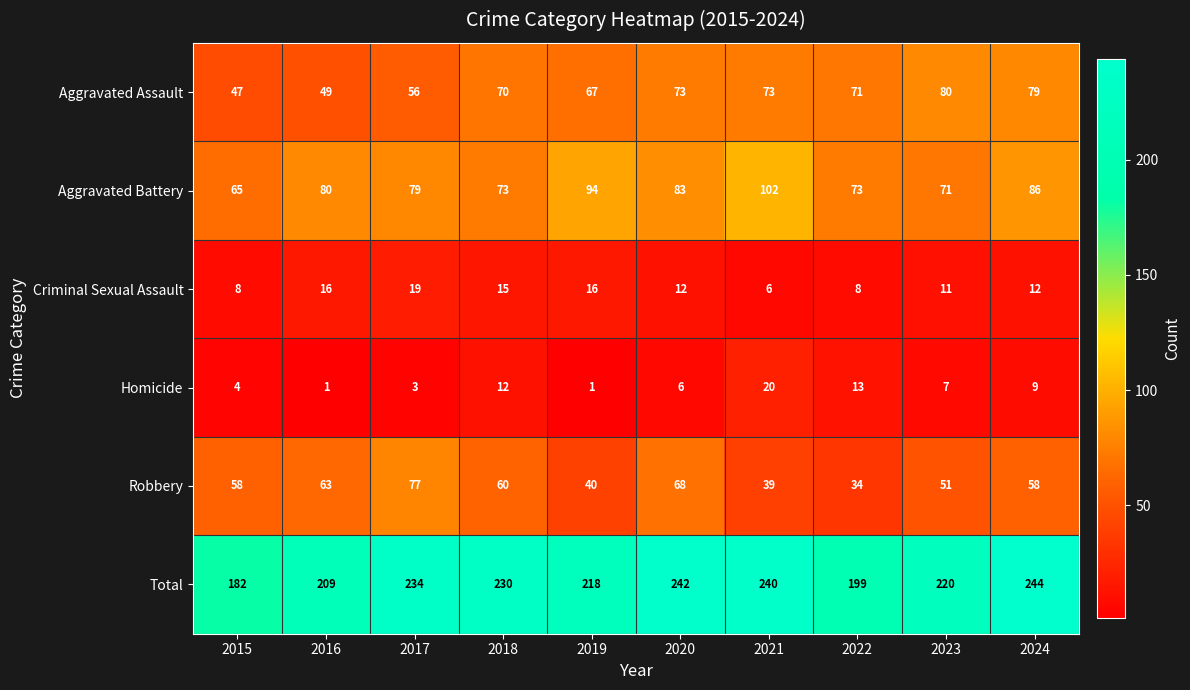

What is the total value across all series at 2020?

484